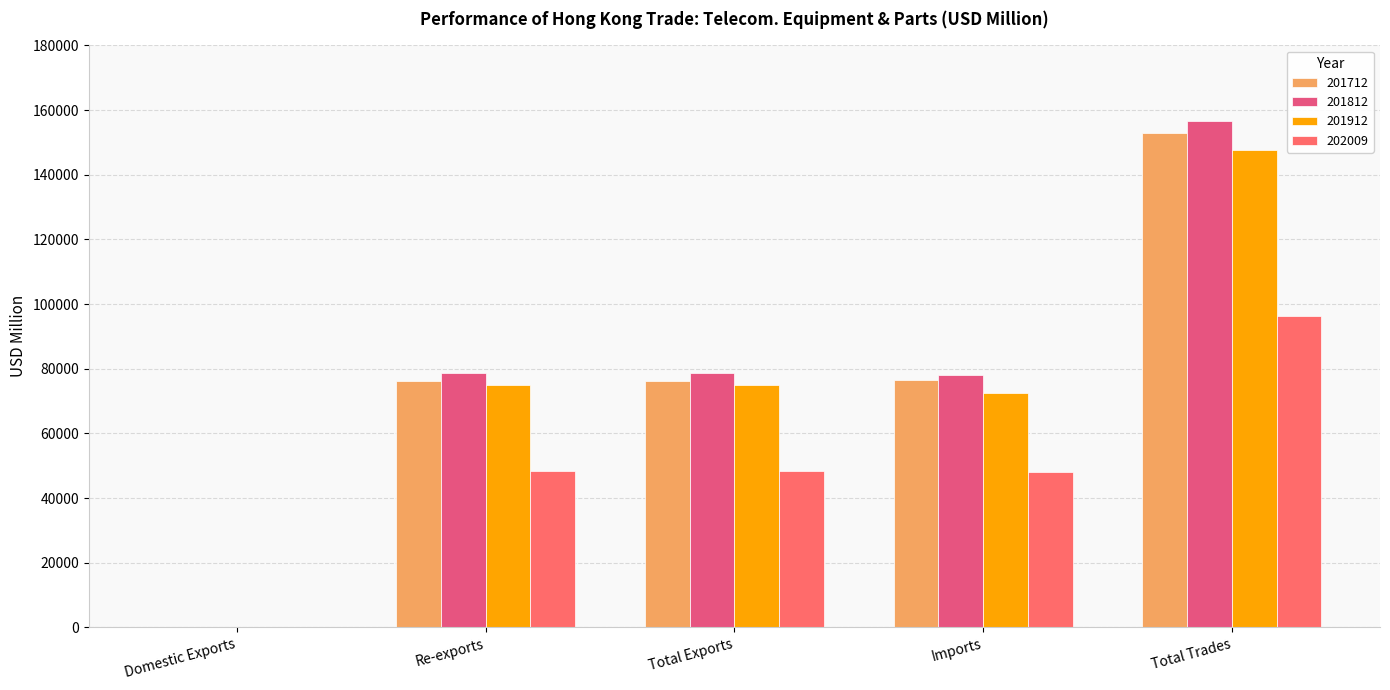

How many data points in 202009 are above 48252?

3